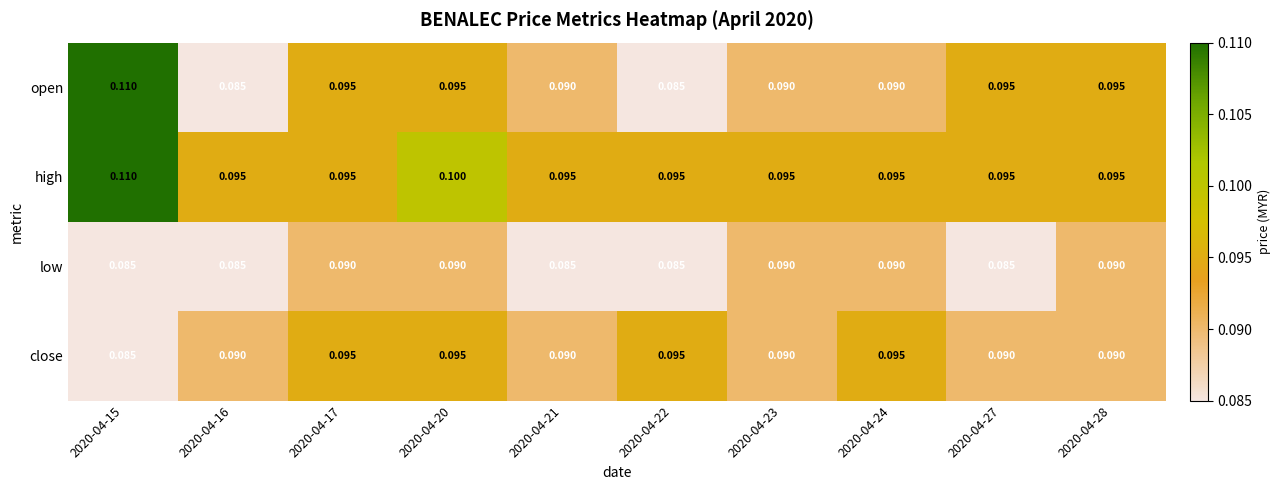

Which series has the largest range (max minus min)?

open